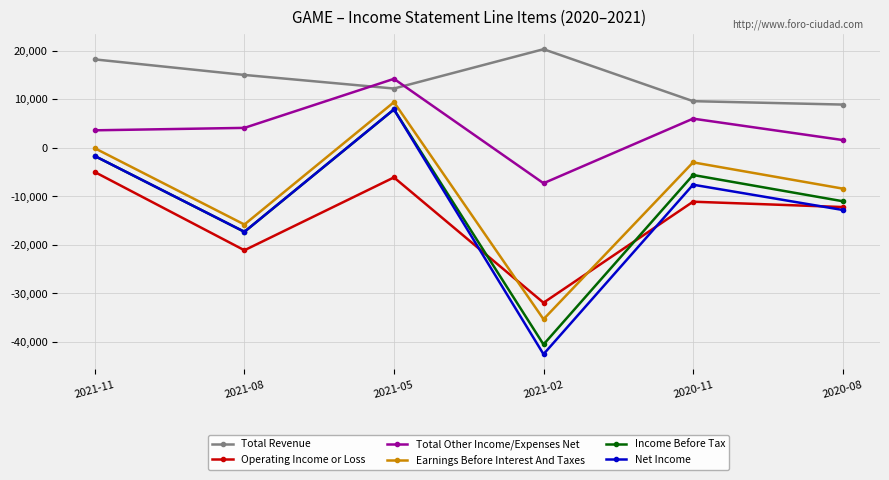

What is the label of the 3rd point from the left?

2021-05